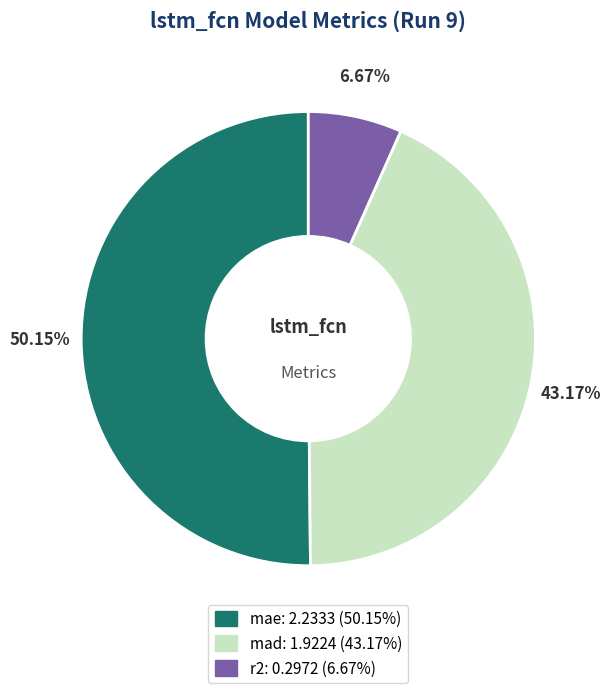

Count the number of slices in the pie.

3